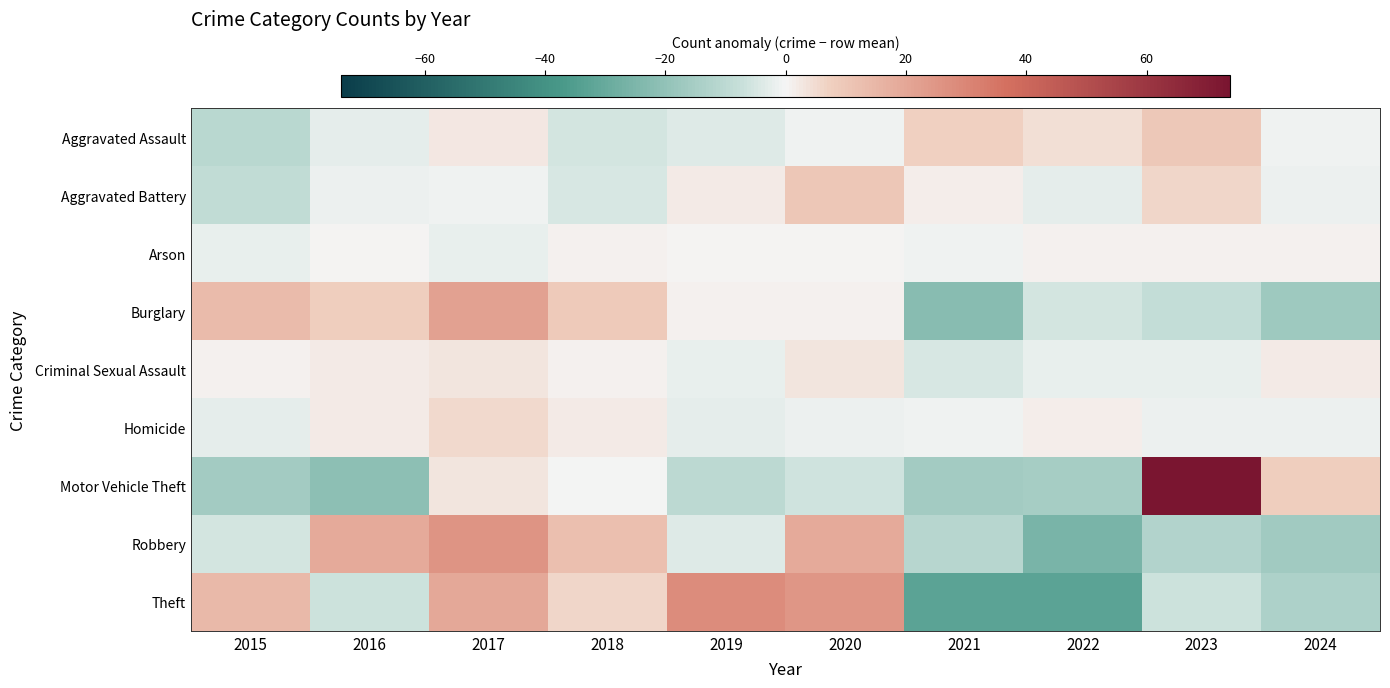

Reading left to right, extract all data points from this chart.

Aggravated Assault: 2015=-10.6	2016=-2.6	2017=2.4	2018=-5.6	2019=-3.6	2020=-0.6	2021=7.4	2022=4.4	2023=9.4	2024=-0.6
Aggravated Battery: 2015=-8.7	2016=-1.7	2017=-0.7	2018=-4.7	2019=2.3	2020=10.3	2021=1.3	2022=-2.7	2023=6.3	2024=-1.7
Arson: 2015=-1.9	2016=0.1	2017=-1.9	2018=1.1	2019=0.1	2020=0.1	2021=-0.9	2022=1.1	2023=1.1	2024=1.1
Burglary: 2015=13.7	2016=7.7	2017=21.7	2018=8.7	2019=0.7	2020=0.7	2021=-22.3	2022=-5.3	2023=-8.3	2024=-17.3
Criminal Sexual Assault: 2015=0.9	2016=1.9	2017=2.9	2018=0.9	2019=-2.1	2020=2.9	2021=-5.1	2022=-2.1	2023=-2.1	2024=1.9
Homicide: 2015=-2.7	2016=2.3	2017=5.3	2018=2.3	2019=-2.7	2020=-1.7	2021=-0.7	2022=1.3	2023=-1.7	2024=-1.7
Motor Vehicle Theft: 2015=-16.1	2016=-21.1	2017=2.9	2018=-0.1	2019=-10.1	2020=-6.1	2021=-16.1	2022=-15.1	2023=73.9	2024=7.9
Robbery: 2015=-5.5	2016=18.5	2017=25.5	2018=12.5	2019=-3.5	2020=18.5	2021=-11.5	2022=-25.5	2023=-12.5	2024=-16.5
Theft: 2015=14.2	2016=-6.8	2017=19.2	2018=6.2	2019=28.2	2020=25.2	2021=-32.8	2022=-32.8	2023=-6.8	2024=-13.8